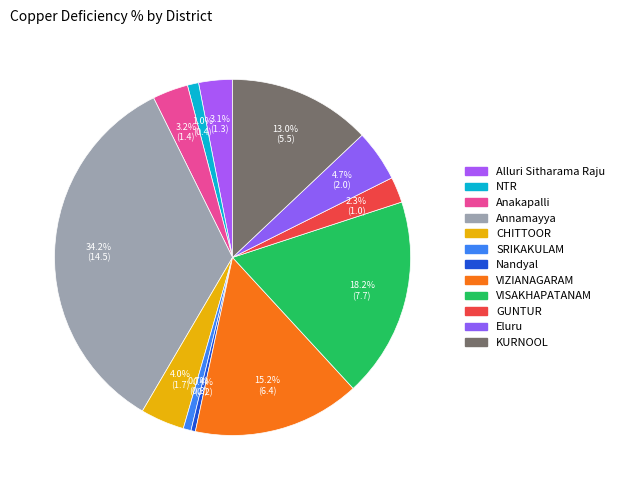

To the nearest percent, what is the average slice percentage?

8%